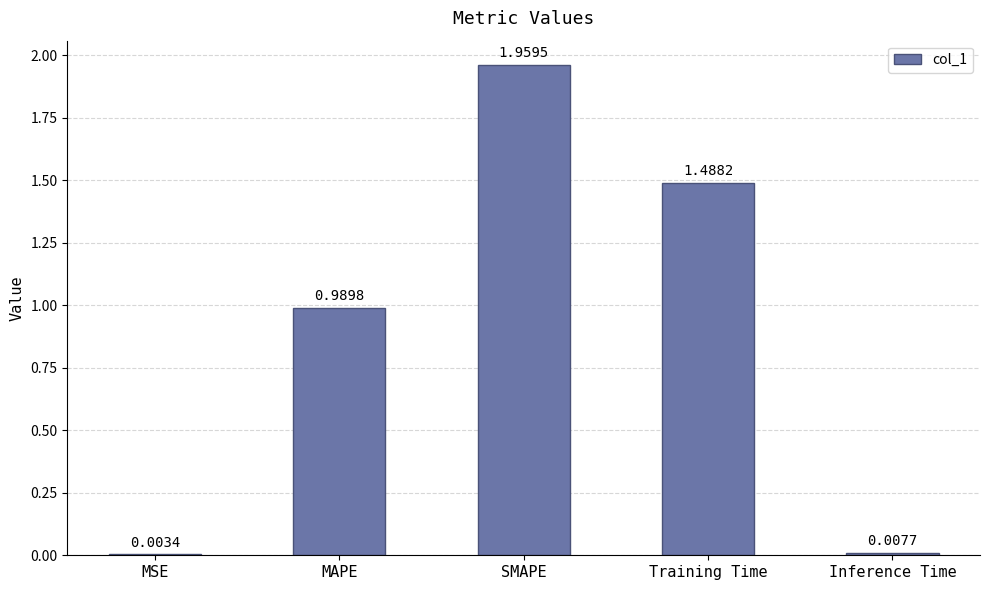

Between SMAPE and Training Time, which is larger?

SMAPE